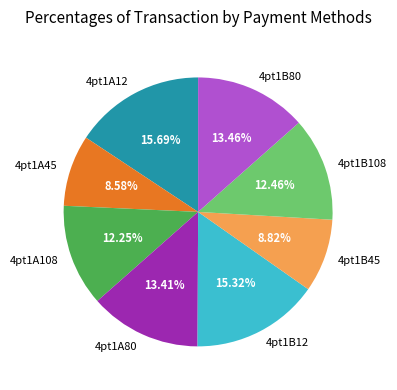

Combined, do 4pt1B80 and 4pt1A45 account for over 50%?

No